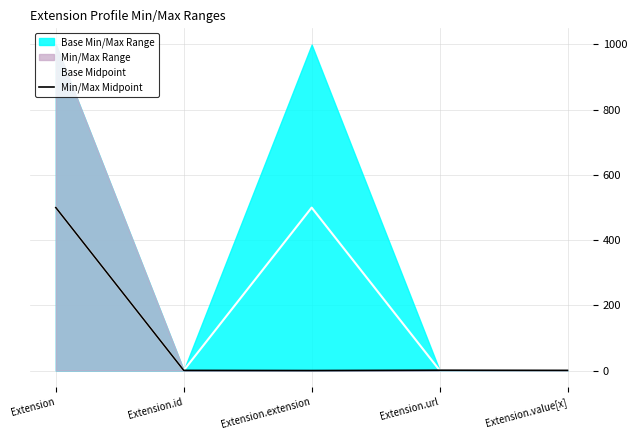

What is the difference between the maximum and minimum values in the Base Midpoint series?

499.0